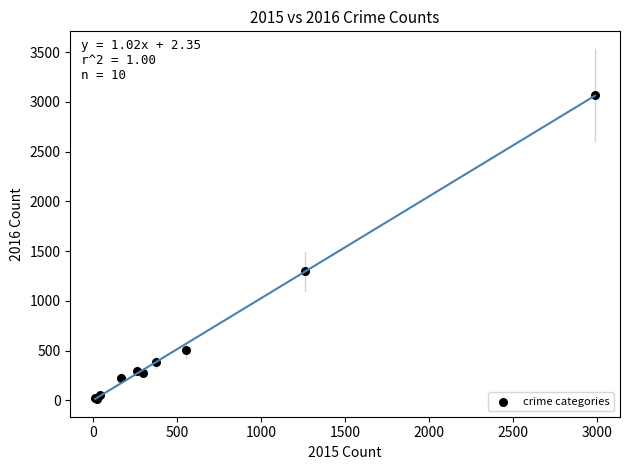

What Y value in the scatter plot is closest to 1542?

1297